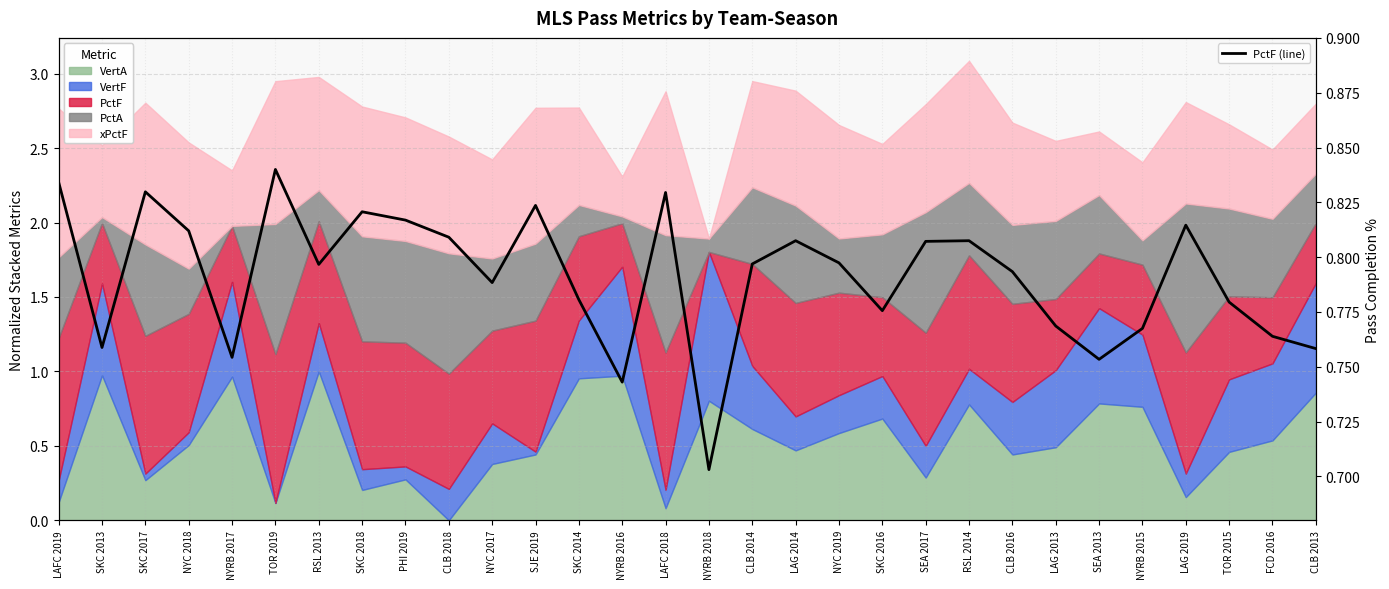

What is the label of the 1st point from the right?

CLB 2013